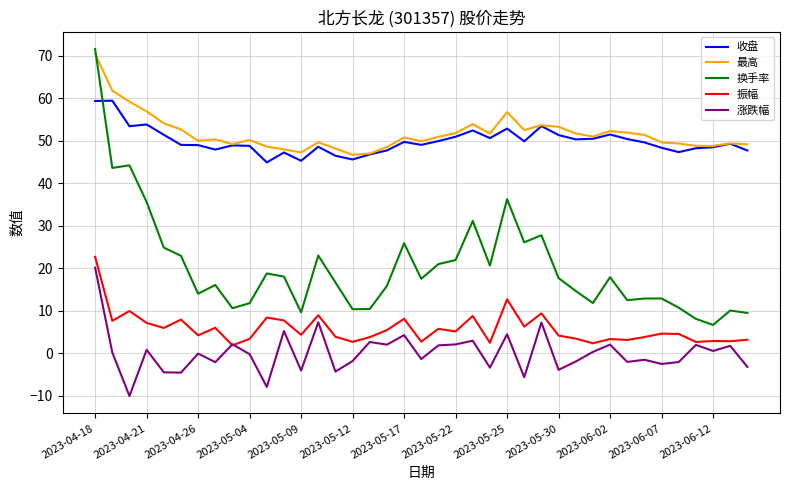

Which series has the largest range (max minus min)?

换手率